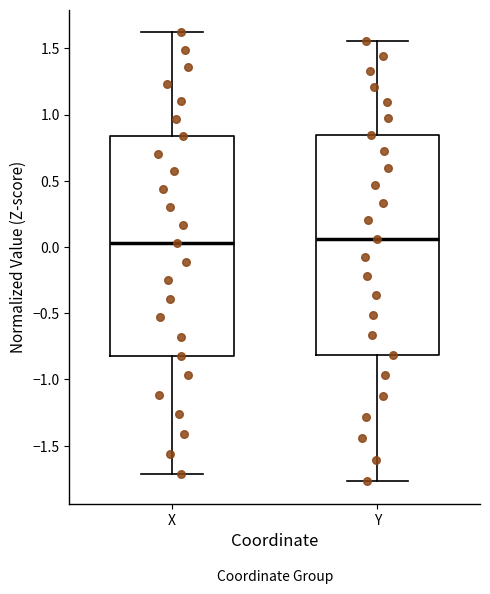

Reading left to right, transcribe this box plot: for each box, give where its median line is, the range the box spans, and where its two whiskers end, as read against the y-axis. The values are not printed on the chart, so give them approximately, as read against the axis.

X: median 0.05, box -0.80 to 0.85, whiskers -1.70 to 1.60
Y: median 0.05, box -0.80 to 0.85, whiskers -1.75 to 1.55